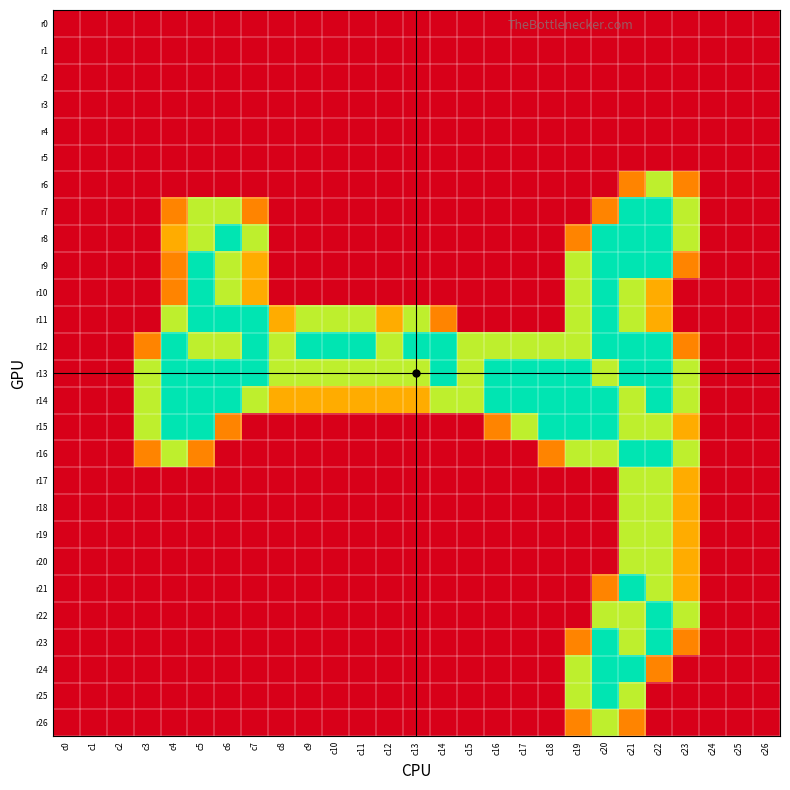

Which series has the widest spread of values?

r7